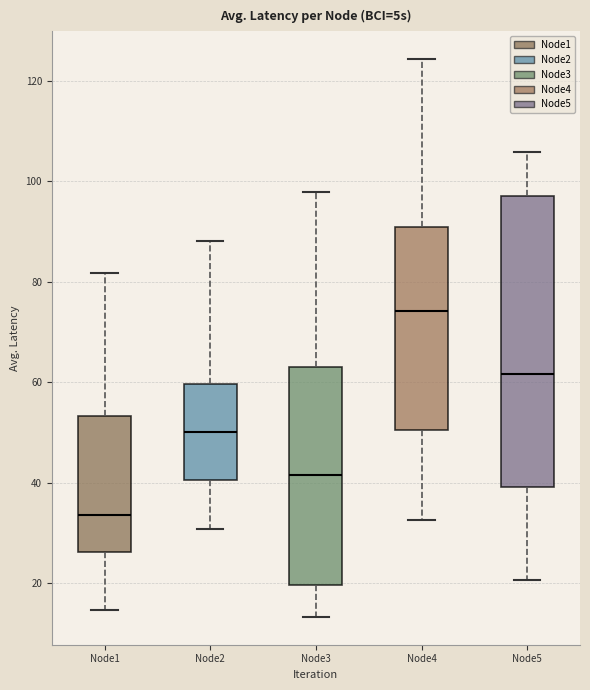

Reading left to right, read every box against the y-axis: the position of its median line, the range the box covers, and the ends of its whiskers. The values are not printed on the chart, so give them approximately, as read against the axis.

Node1: median 34, box 26 to 54, whiskers 14 to 82
Node2: median 50, box 40 to 60, whiskers 30 to 88
Node3: median 42, box 20 to 64, whiskers 14 to 98
Node4: median 74, box 50 to 90, whiskers 32 to 124
Node5: median 62, box 40 to 98, whiskers 20 to 106